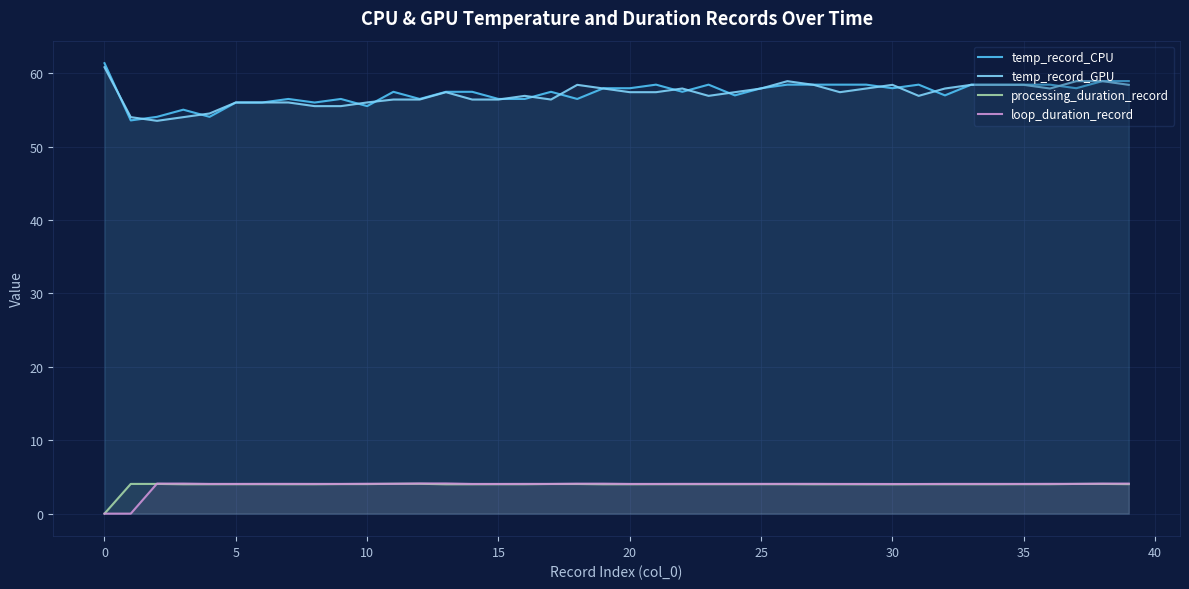

Where is the first local maximum for temp_record_GPU?

13